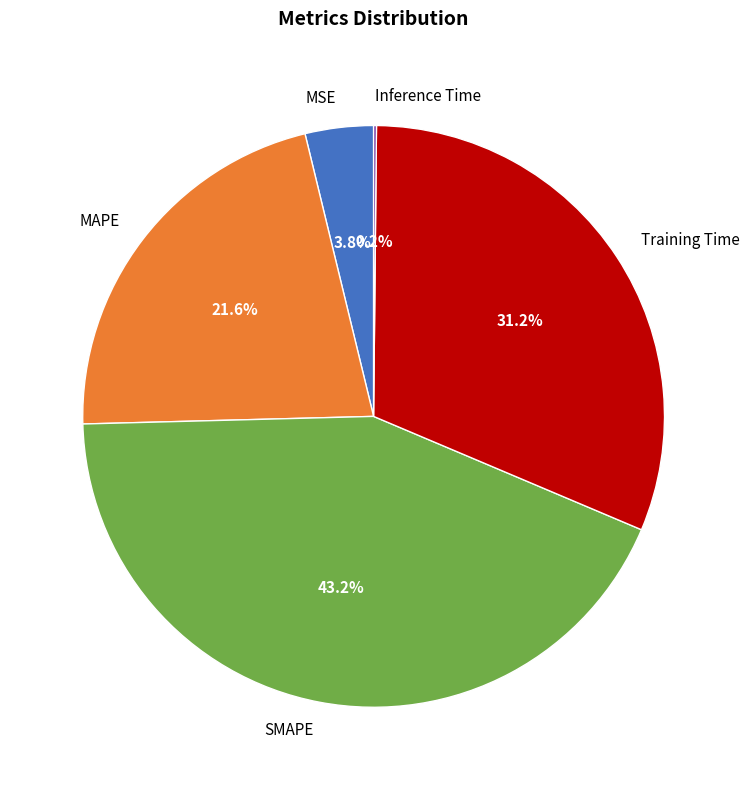

Approximately how many times larger is the value at SMAPE compared to MAPE?

2.0